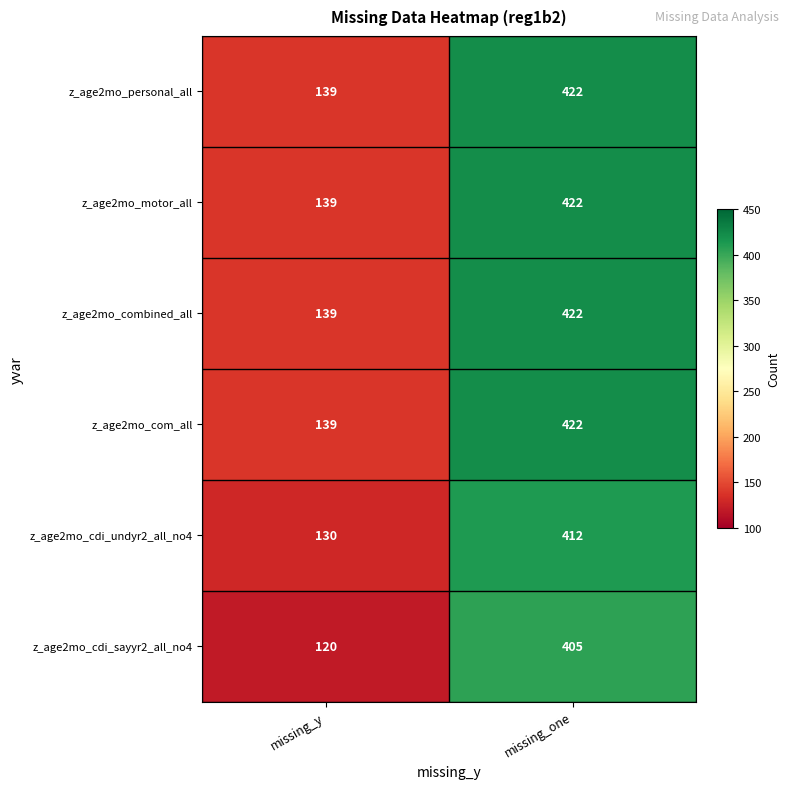

Count the number of data series in this chart.

6